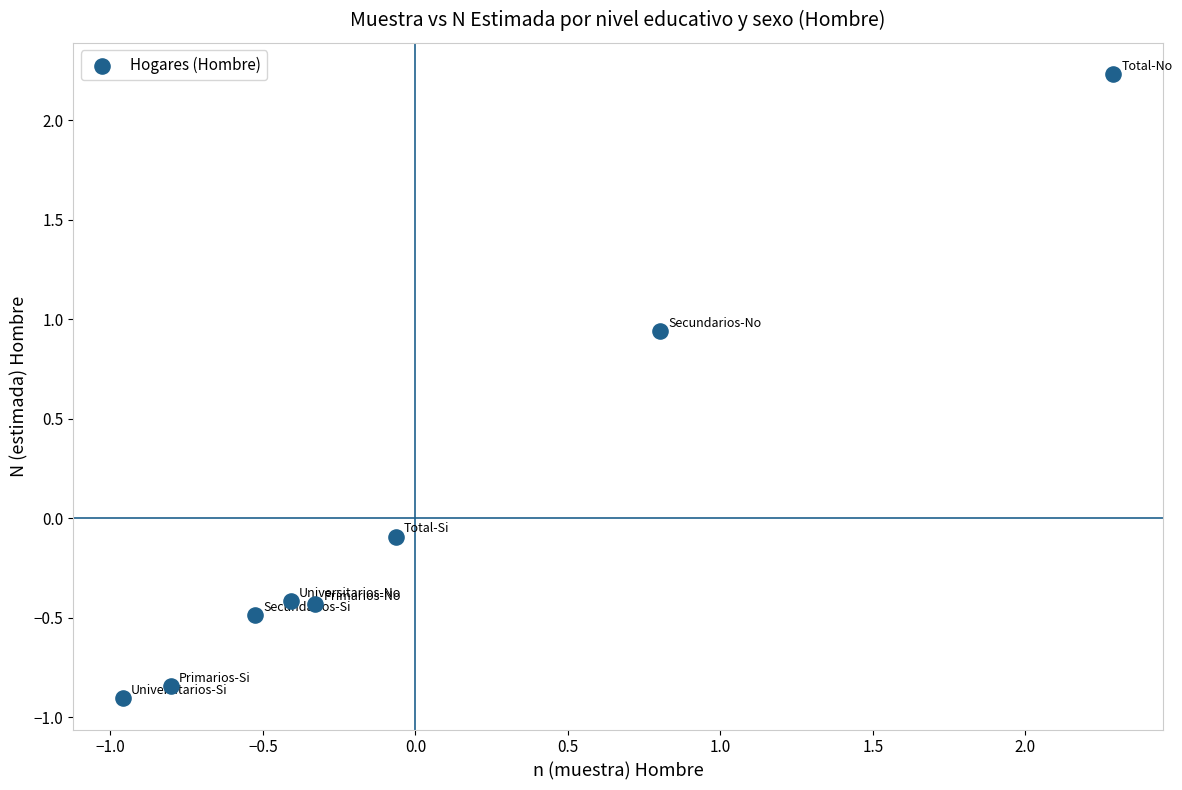

What is the range of X values (max minus min)?

3.2